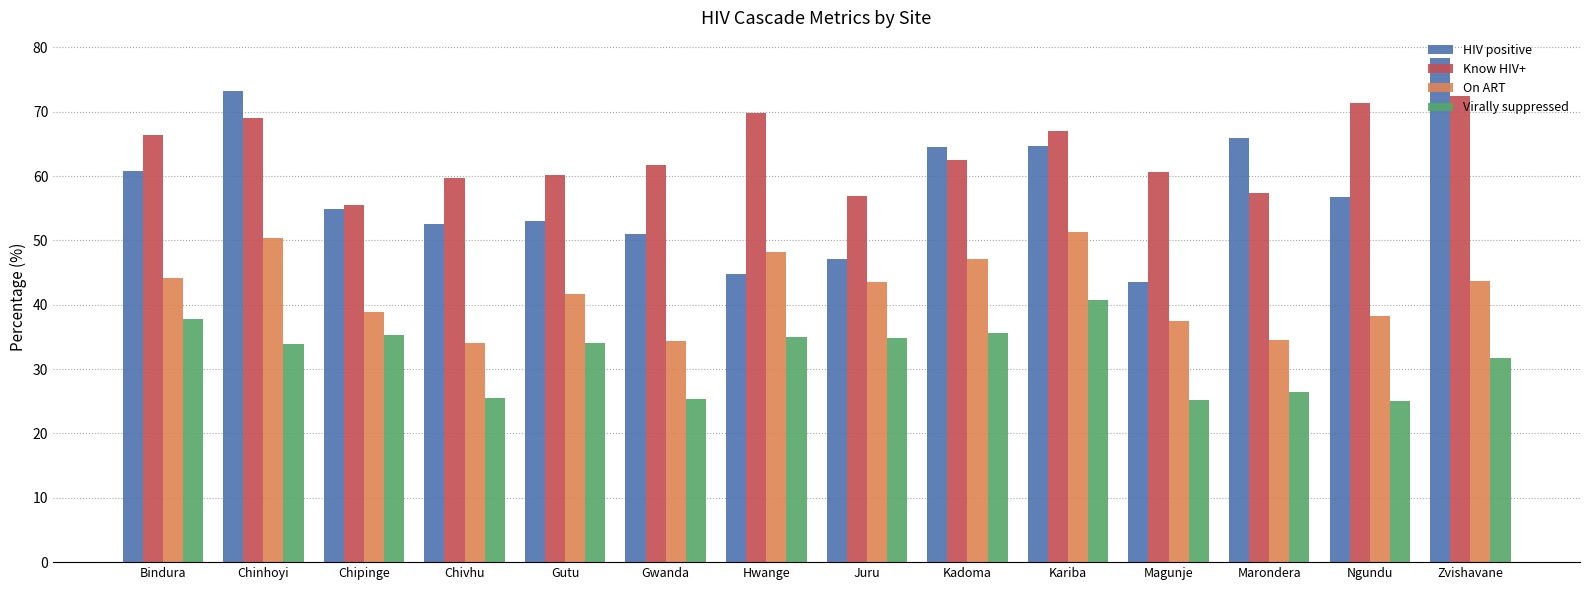

What value does the Virally suppressed series have at Bindura?

37.8